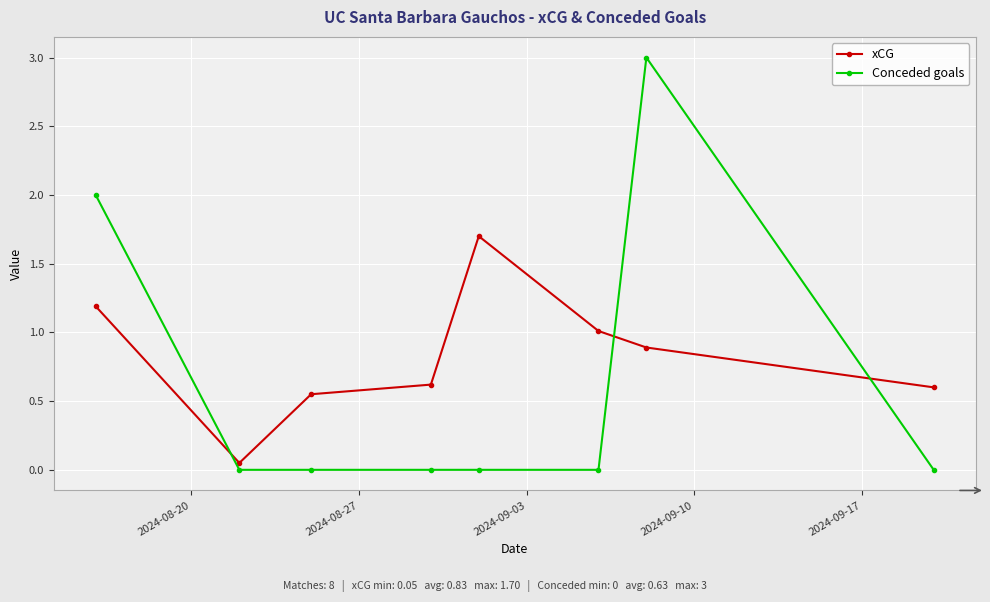

How many interior local valleys does the xCG series have?

1